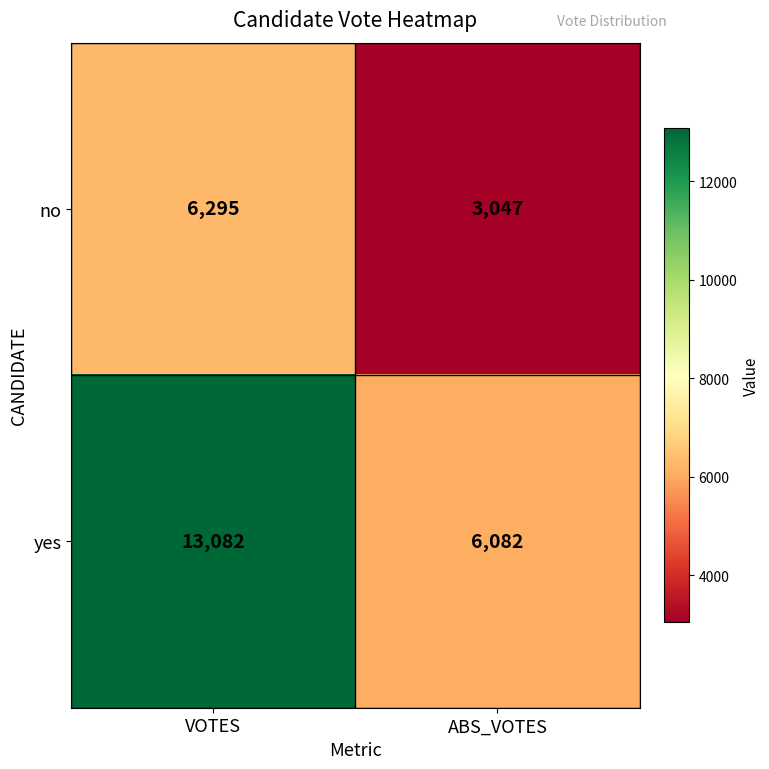

Rank the series by their maximum value, from highest to lowest.

yes, no